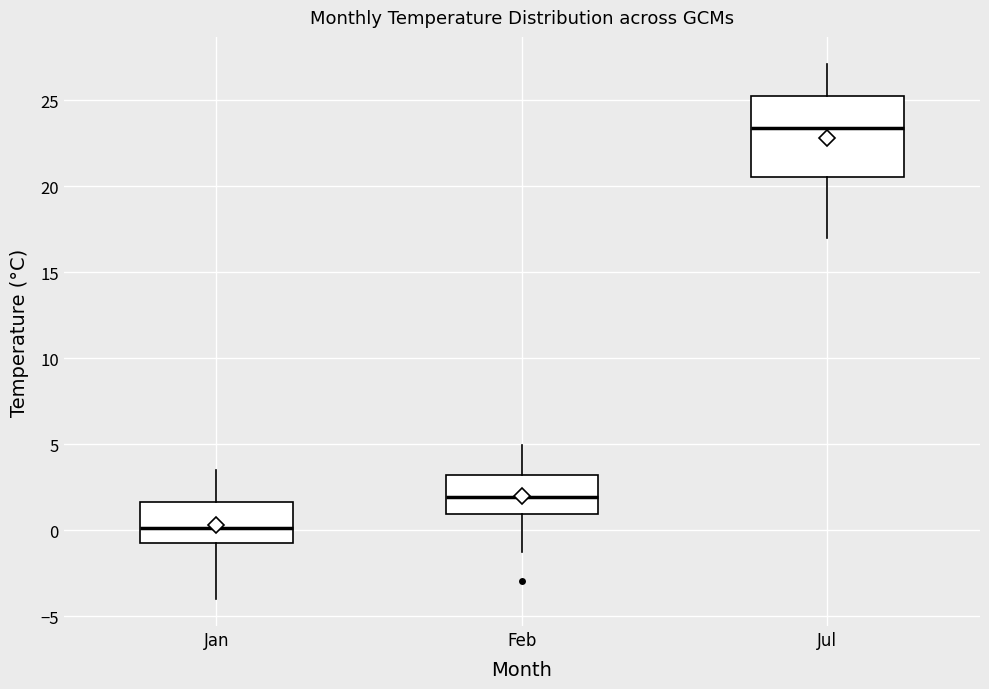

Reading left to right, read every box against the y-axis: the position of its median line, the range the box covers, and the ends of its whiskers. The values are not printed on the chart, so give them approximately, as read against the axis.

Jan: median 0.0, box -0.5 to 1.5, whiskers -4.0 to 3.5
Feb: median 2.0, box 1.0 to 3.0, whiskers -1.5 to 5.0
Jul: median 23.5, box 20.5 to 25.0, whiskers 17.0 to 27.0